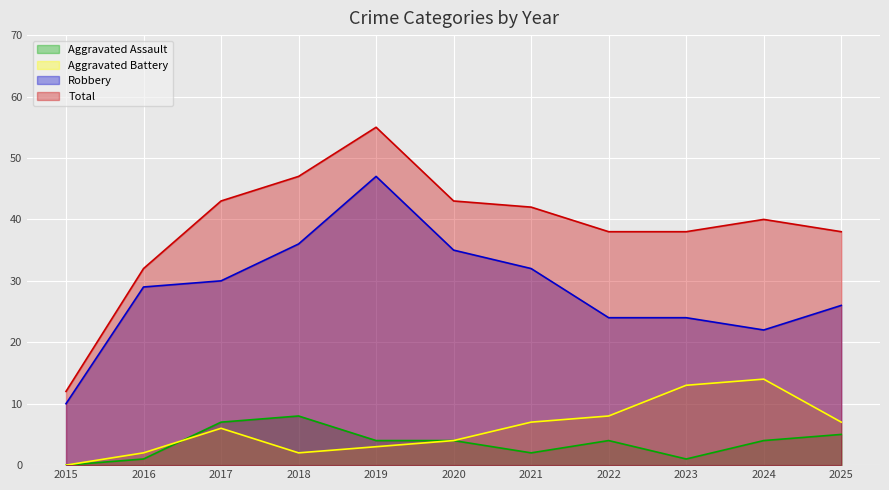

Reading left to right, list all the values displayed in this chart.

Aggravated Assault: 2015=0	2016=1	2017=7	2018=8	2019=4	2020=4	2021=2	2022=4	2023=1	2024=4	2025=5
Aggravated Battery: 2015=0	2016=2	2017=6	2018=2	2019=3	2020=4	2021=7	2022=8	2023=13	2024=14	2025=7
Robbery: 2015=10	2016=29	2017=30	2018=36	2019=47	2020=35	2021=32	2022=24	2023=24	2024=22	2025=26
Total: 2015=12	2016=32	2017=43	2018=47	2019=55	2020=43	2021=42	2022=38	2023=38	2024=40	2025=38